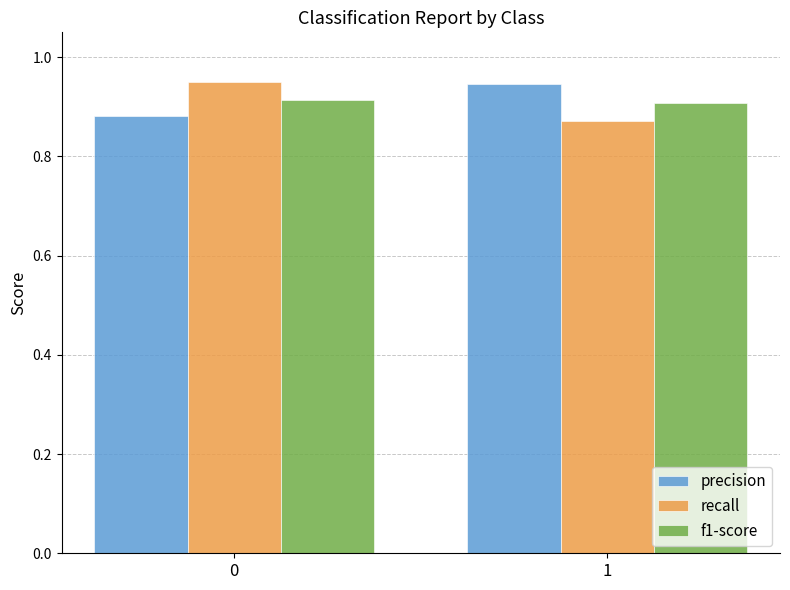

How many groups of bars are there?

2